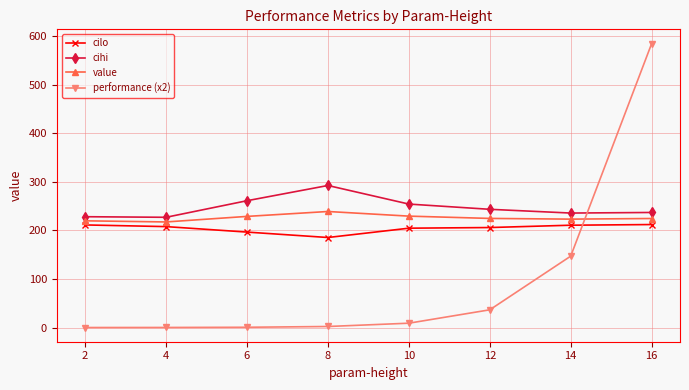

What is the highest value of the performance (x2) series?

584.3